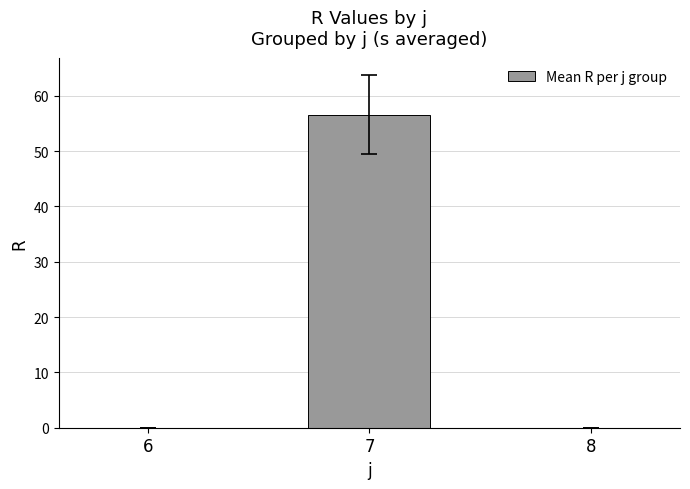

What is the greatest value displayed?

56.6